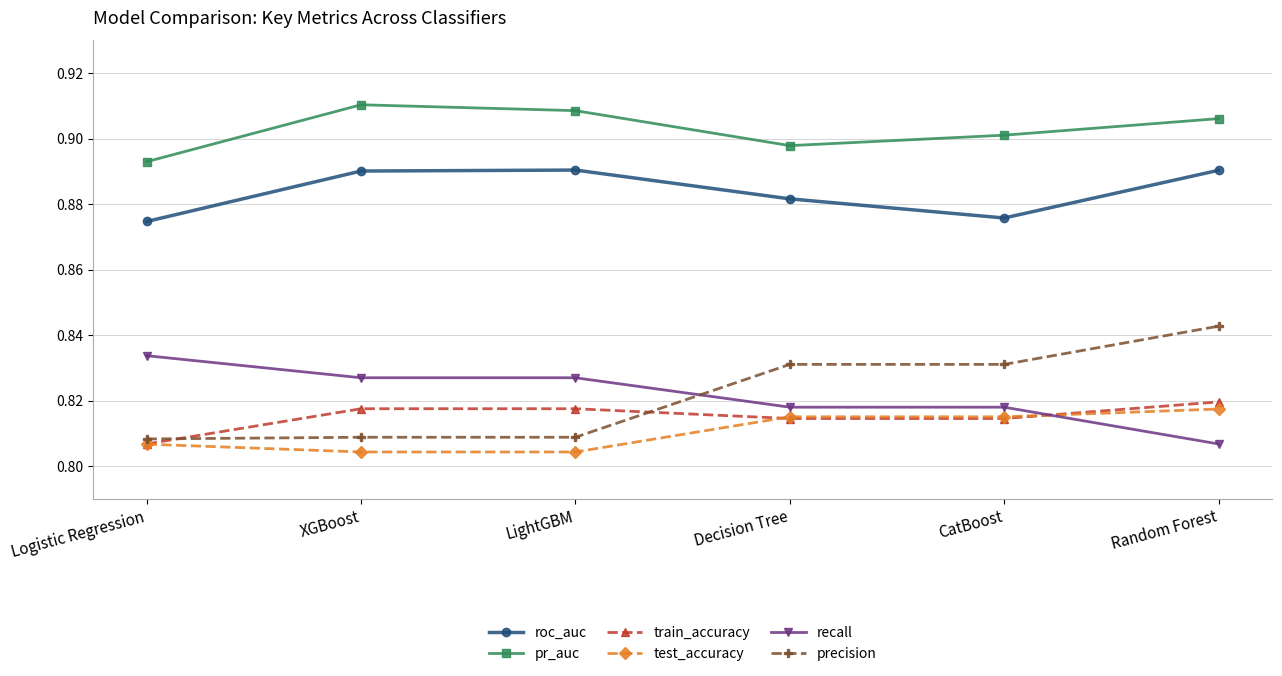

Which category has the highest value in the recall series?

Logistic Regression